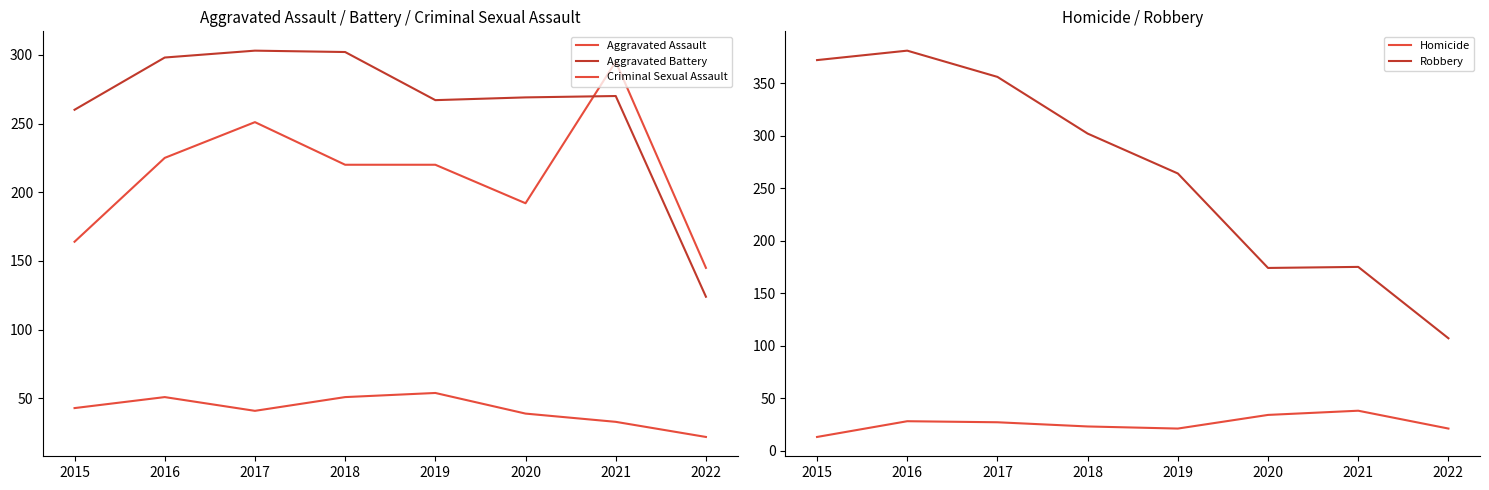

At which category does Aggravated Assault reach its first local valley?

2020